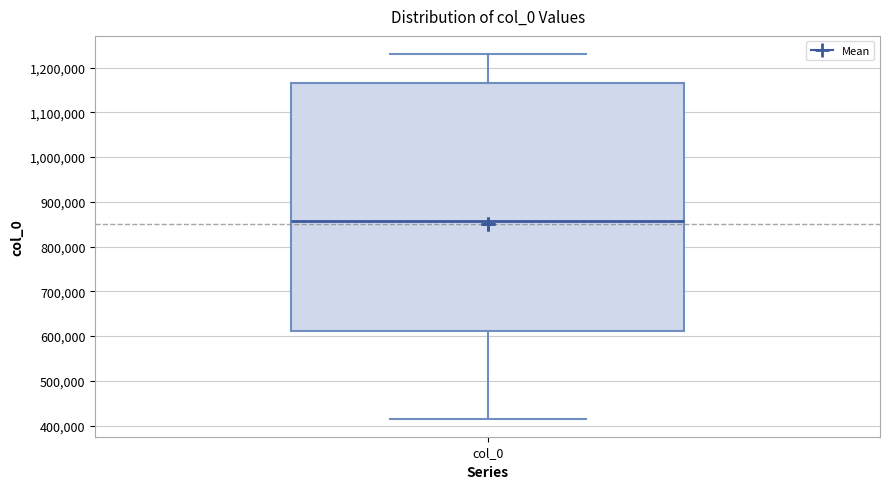

Where does the upper whisker of the box for col_0 end on the y-axis? The values are not printed on the chart, so give them approximately, as read against the axis.

1230000